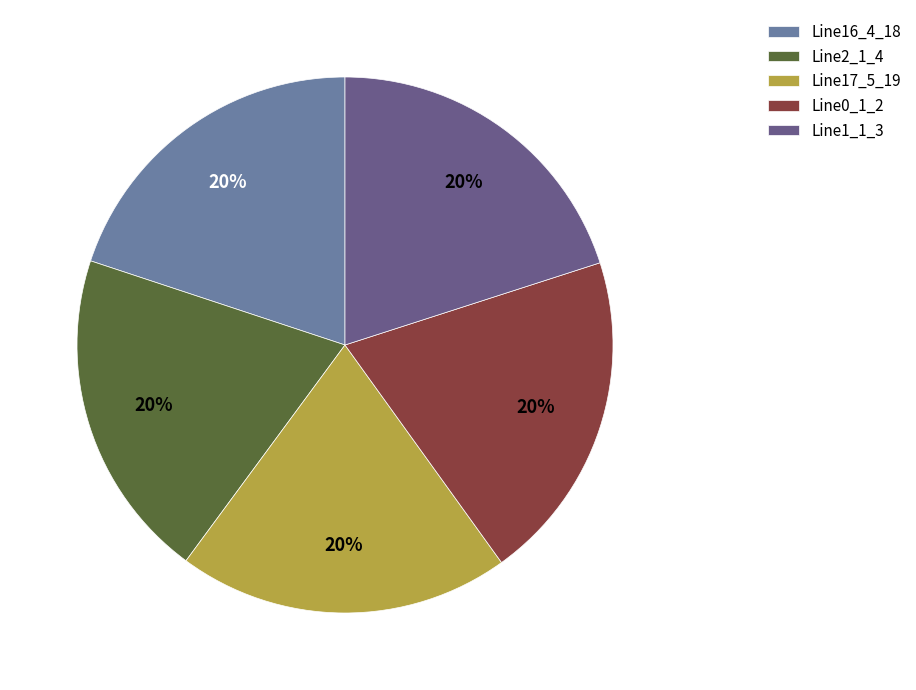

True or false: Line17_5_19 accounts for 20% of the total.

True